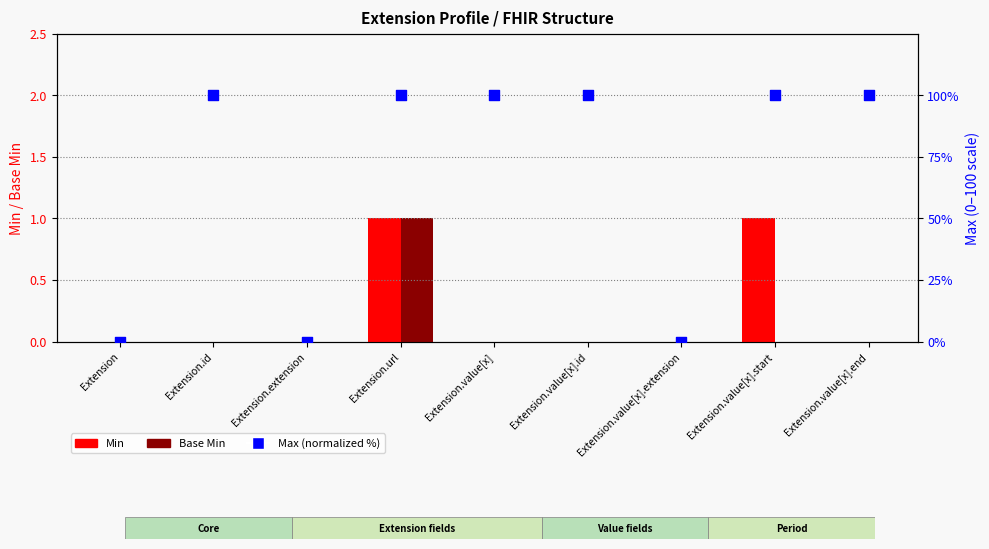

Which series reaches the minimum Y coordinate?

Min